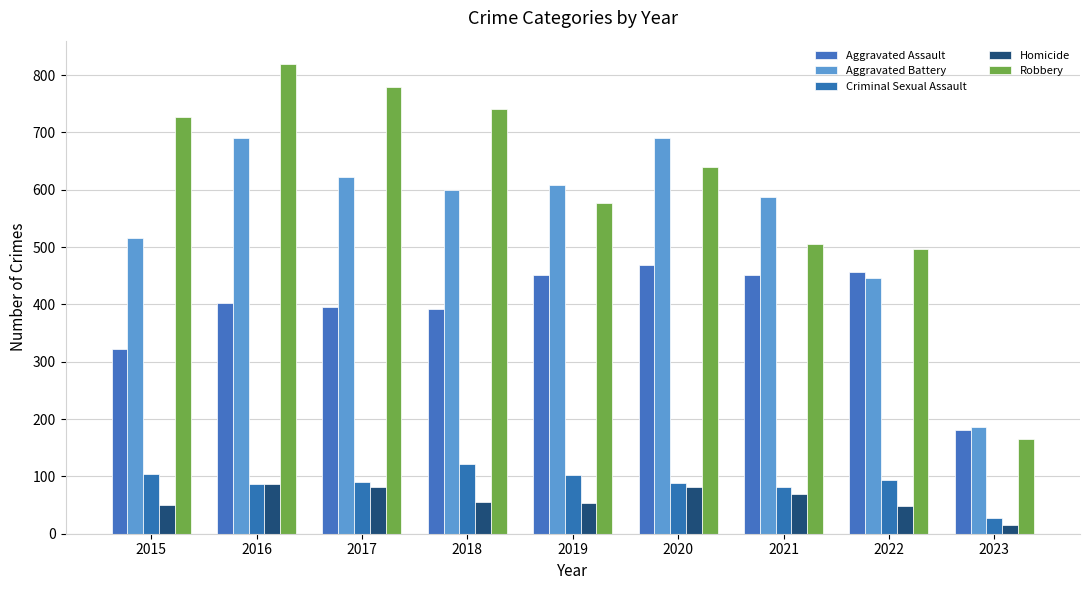

What is the difference between the Criminal Sexual Assault values at 2017 and 2020?

1